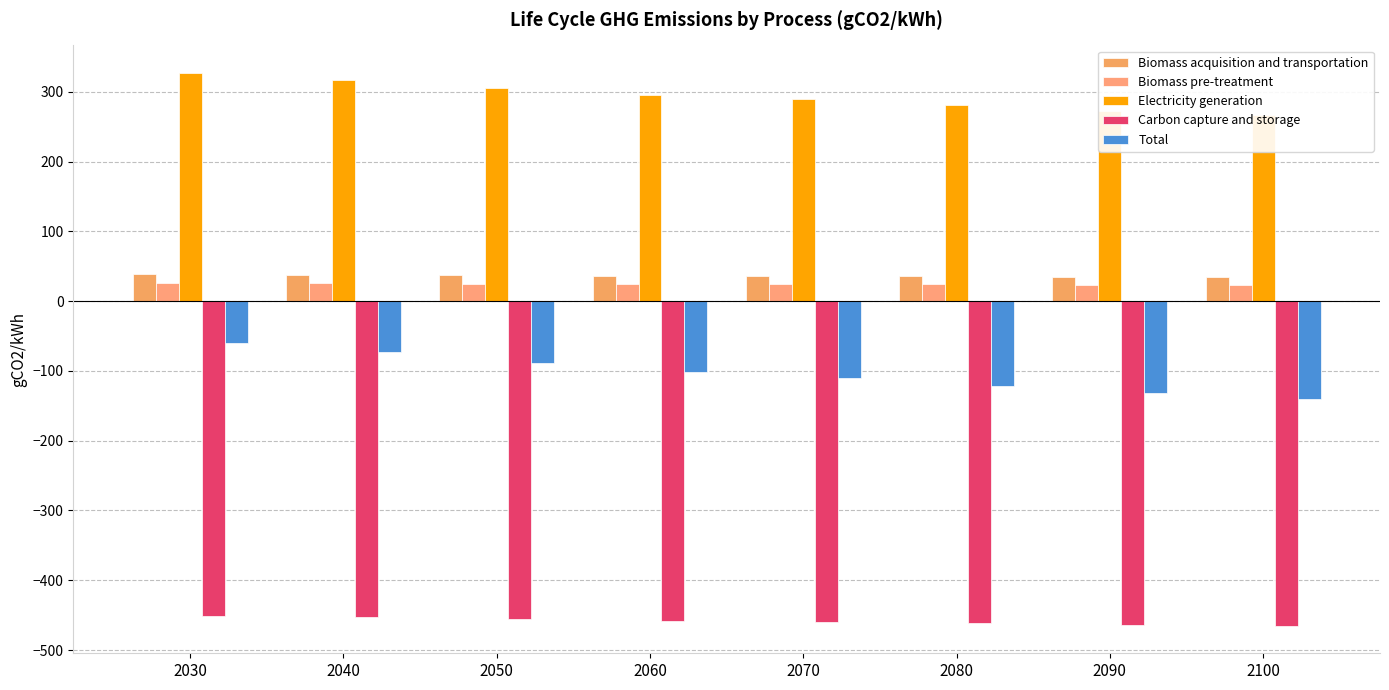

What is the sum of the Carbon capture and storage values at 2080 and 2060?

-919.8